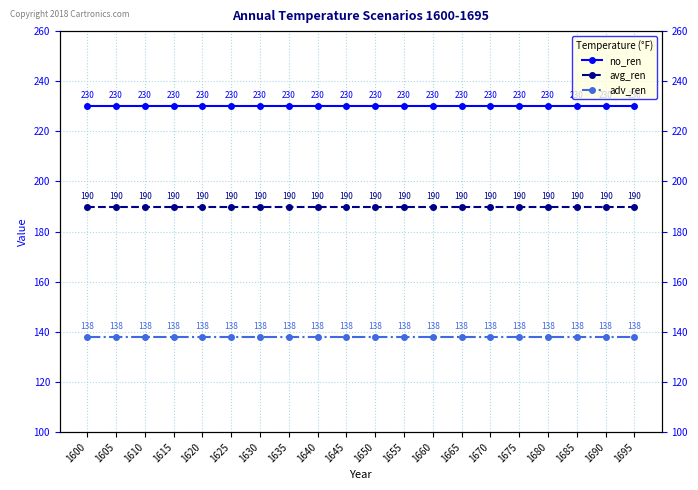

True or false: adv_ren and no_ren intersect in this chart.

False